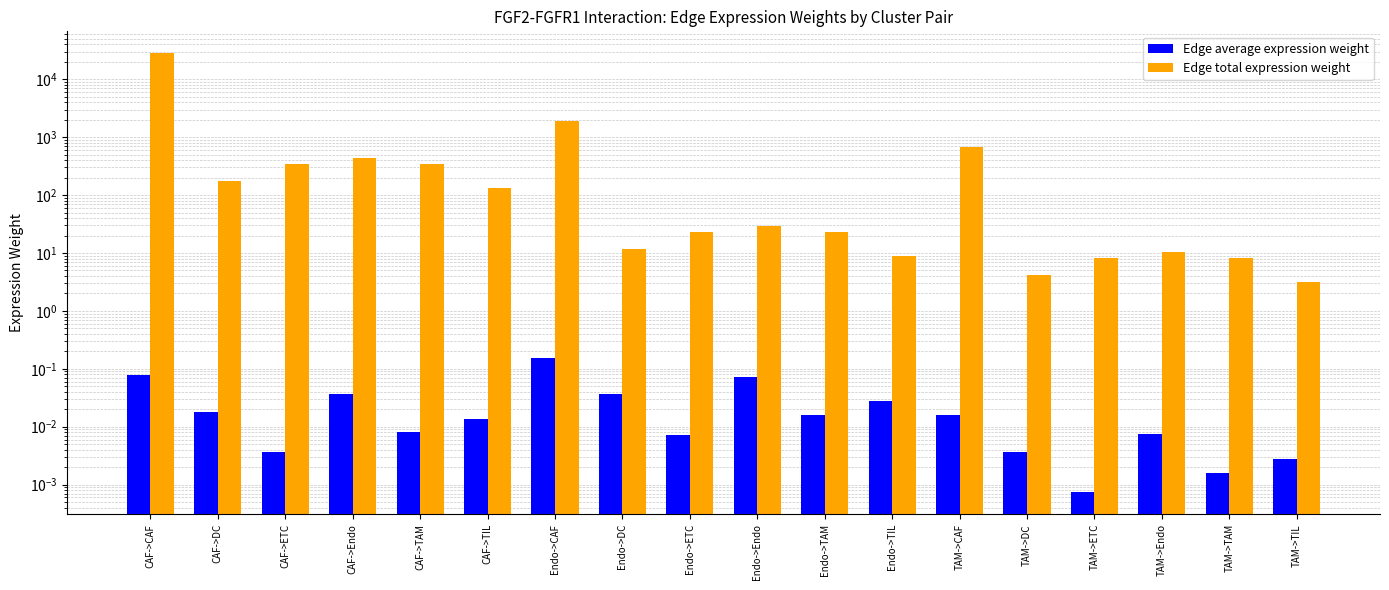

The Edge average expression weight series shows 0.0 at CAF->Endo. True or false?

False